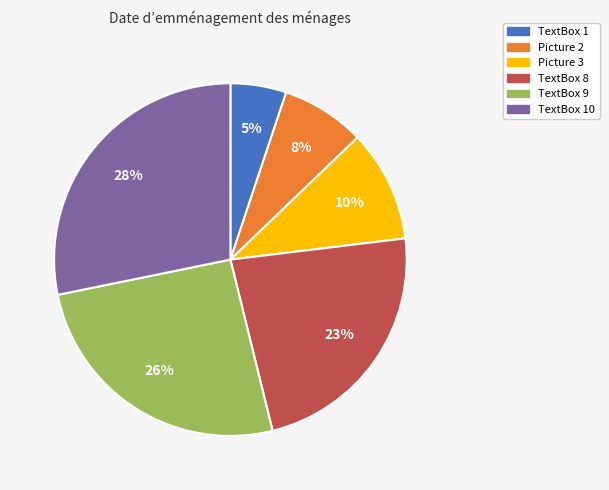

Rank the categories by value from lowest to highest.

TextBox 1, Picture 2, Picture 3, TextBox 8, TextBox 9, TextBox 10